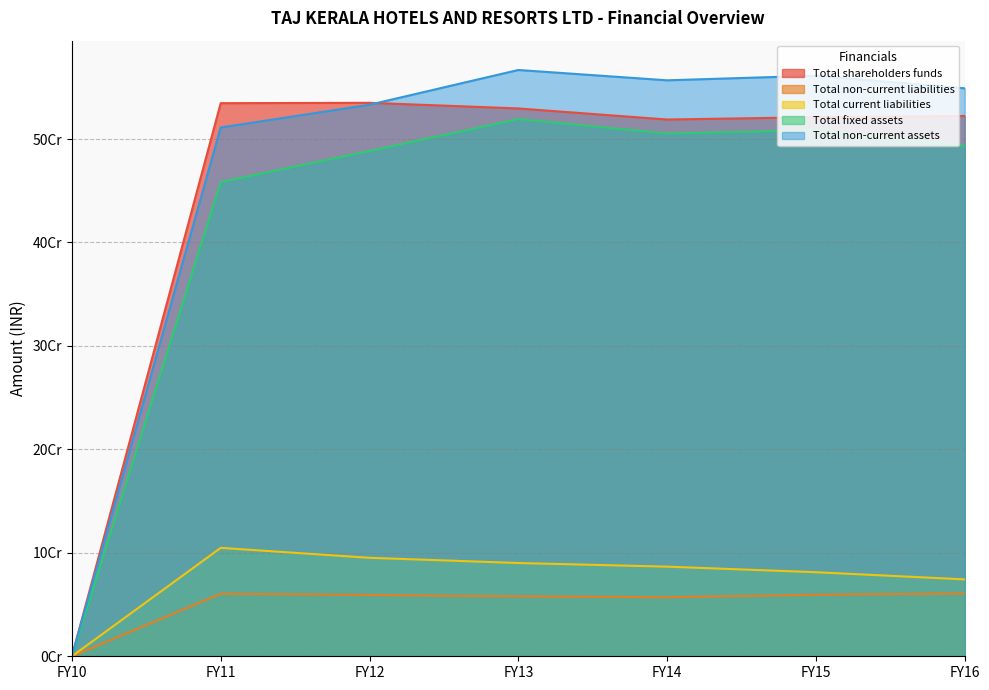

What is the average value of the Total fixed assets series?

424778016